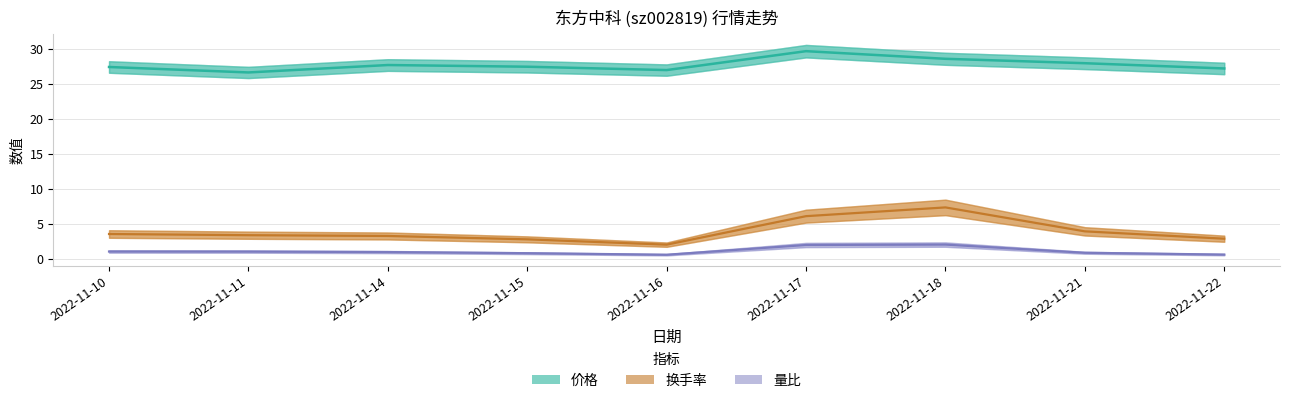

What is the average value of the 价格 series?

27.8